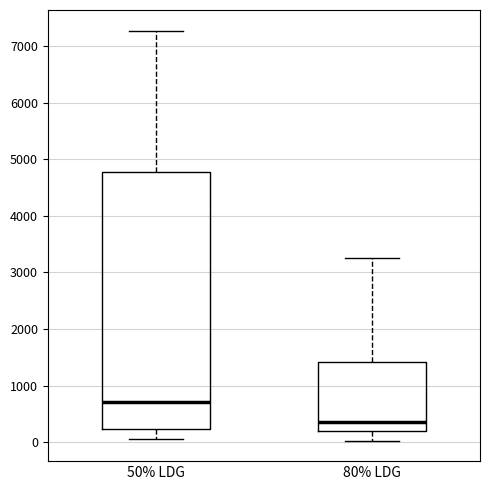

Reading left to right, read every box against the y-axis: the position of its median line, the range the box covers, and the ends of its whiskers. The values are not printed on the chart, so give them approximately, as read against the axis.

50% LDG: median 700, box 200 to 4800, whiskers 100 to 7300
80% LDG: median 400, box 200 to 1400, whiskers 0 to 3200